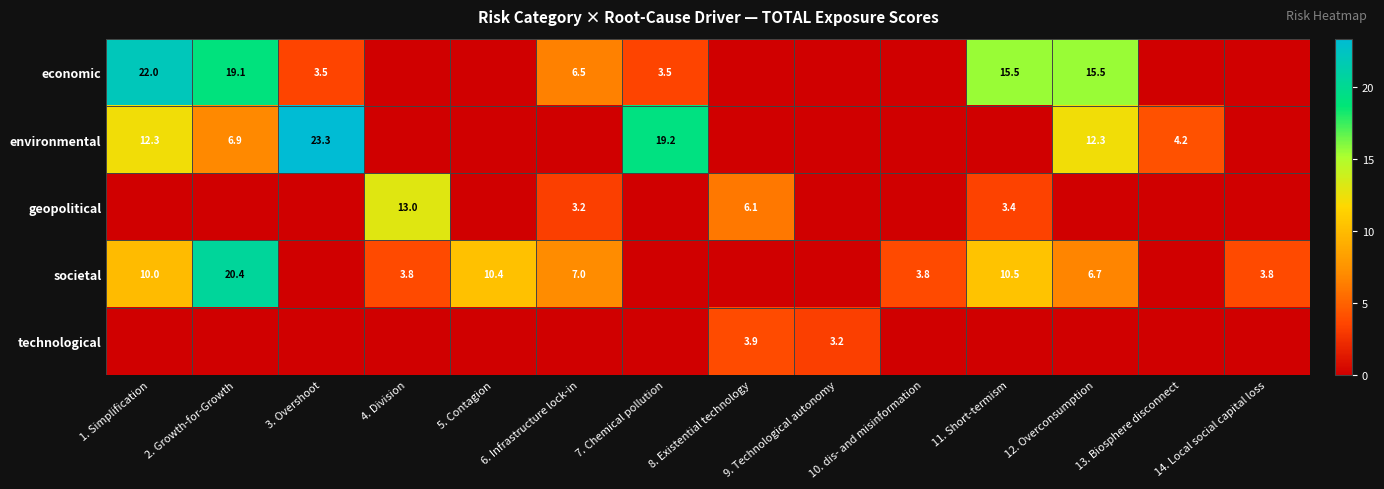

What is the sum of the societal values at 4. Division and 11. Short-termism?

14.3